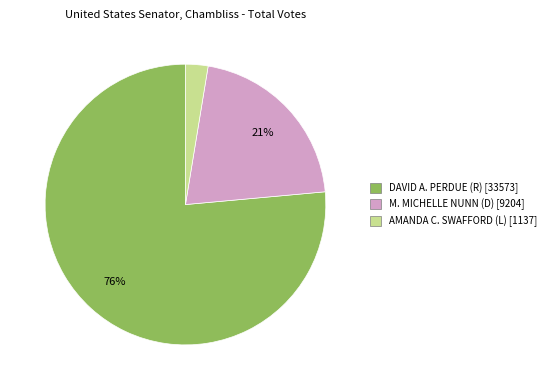

Which has a higher value, AMANDA C. SWAFFORD (L) or M. MICHELLE NUNN (D)?

M. MICHELLE NUNN (D)